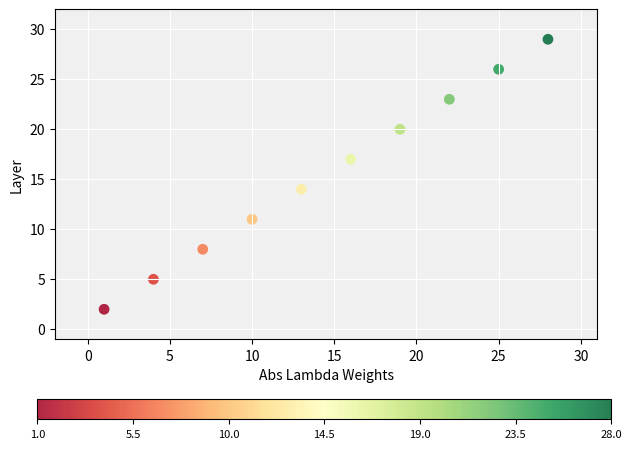

What Y value in the scatter plot is closest to 15?

14